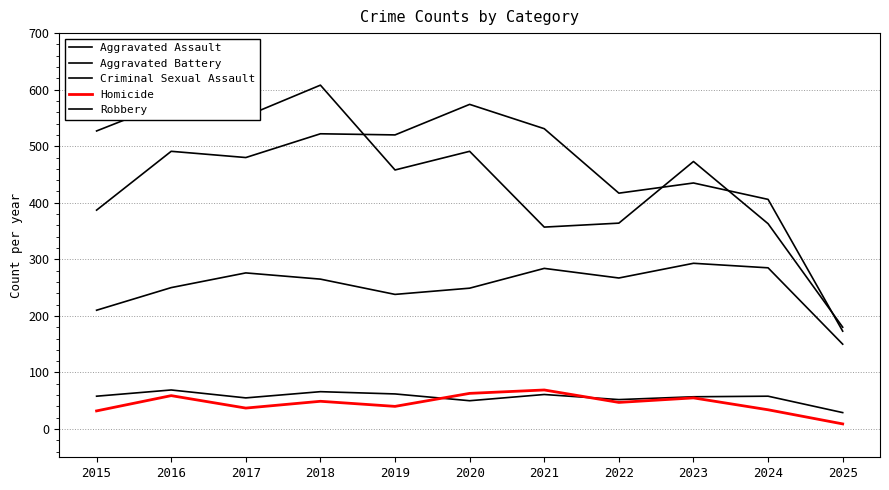

How many lines are shown in the chart?

5